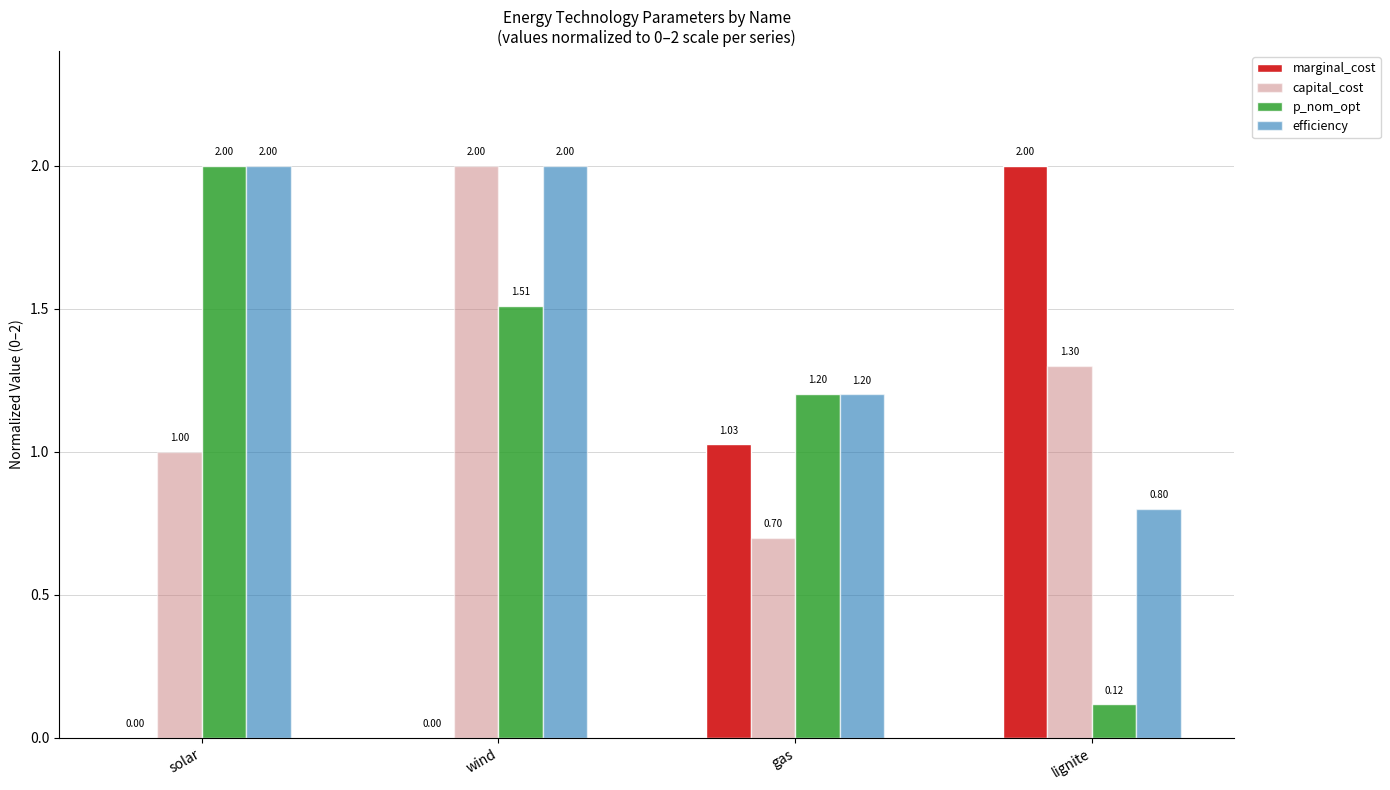

Which series changed the most between wind and gas?

capital_cost